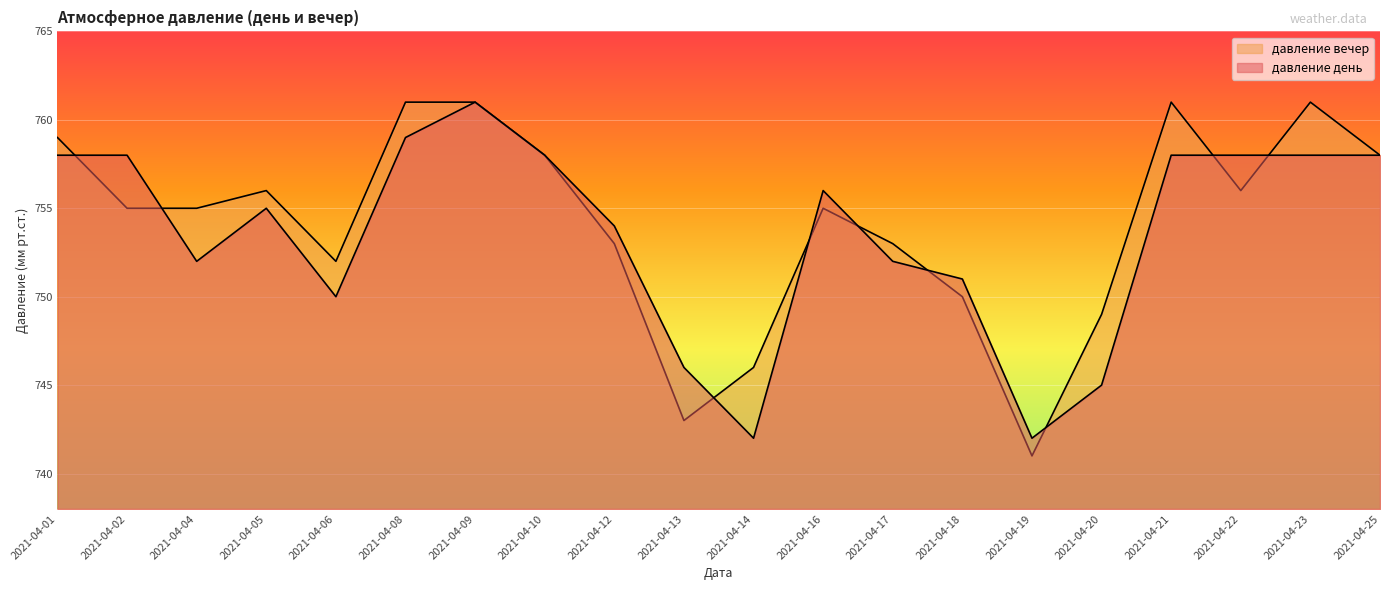

How many data points does each series have?

20